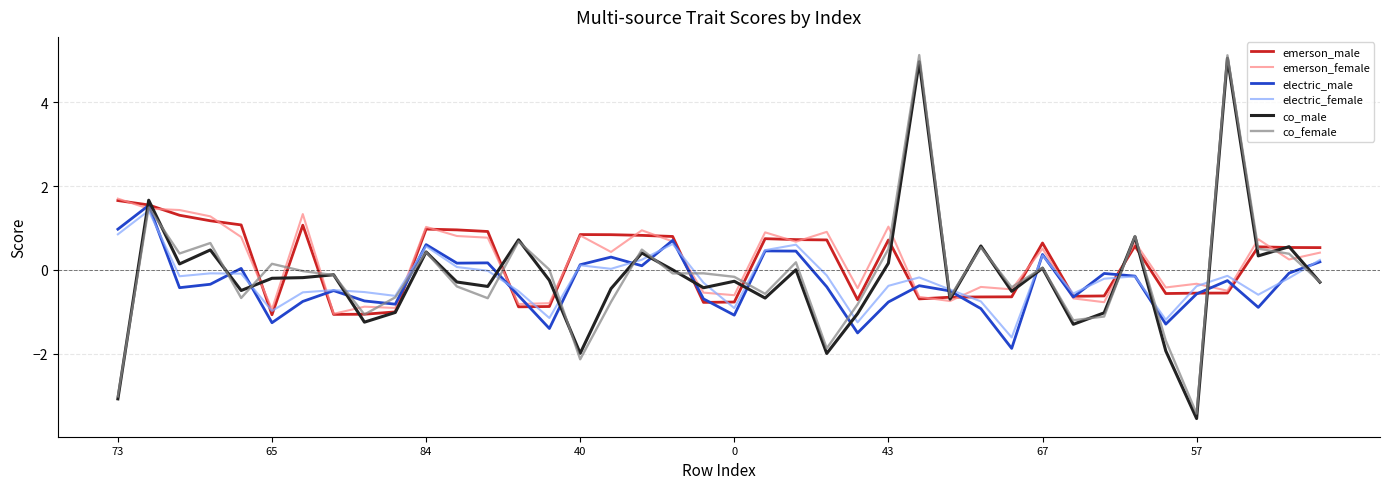

What is the greatest value displayed?

5.1